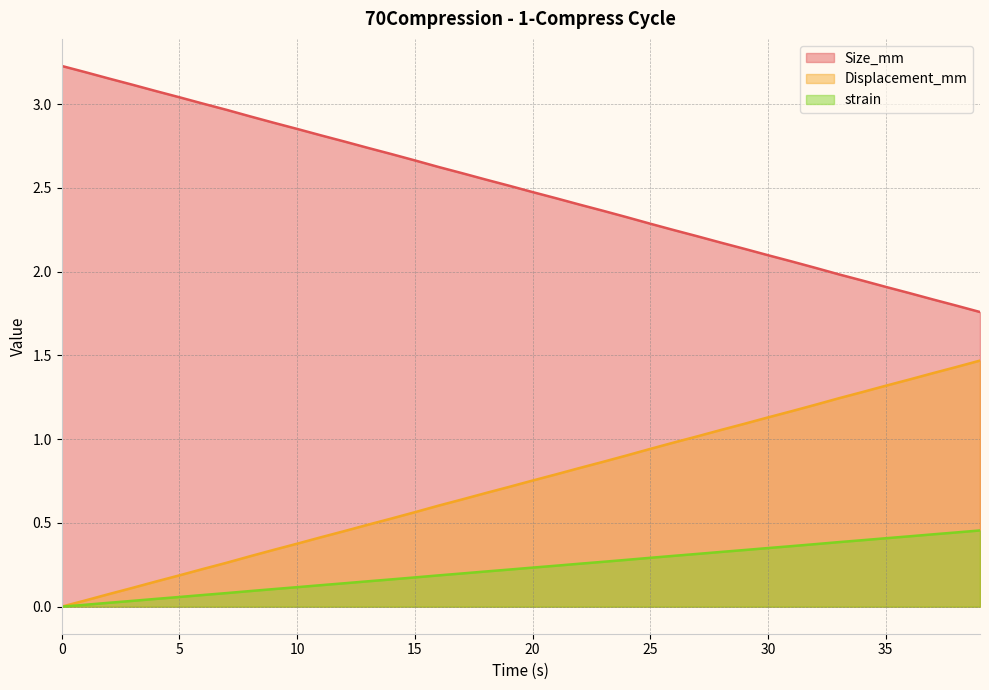

Is it true that Size_mm equals 2.7 at 13.0?

True